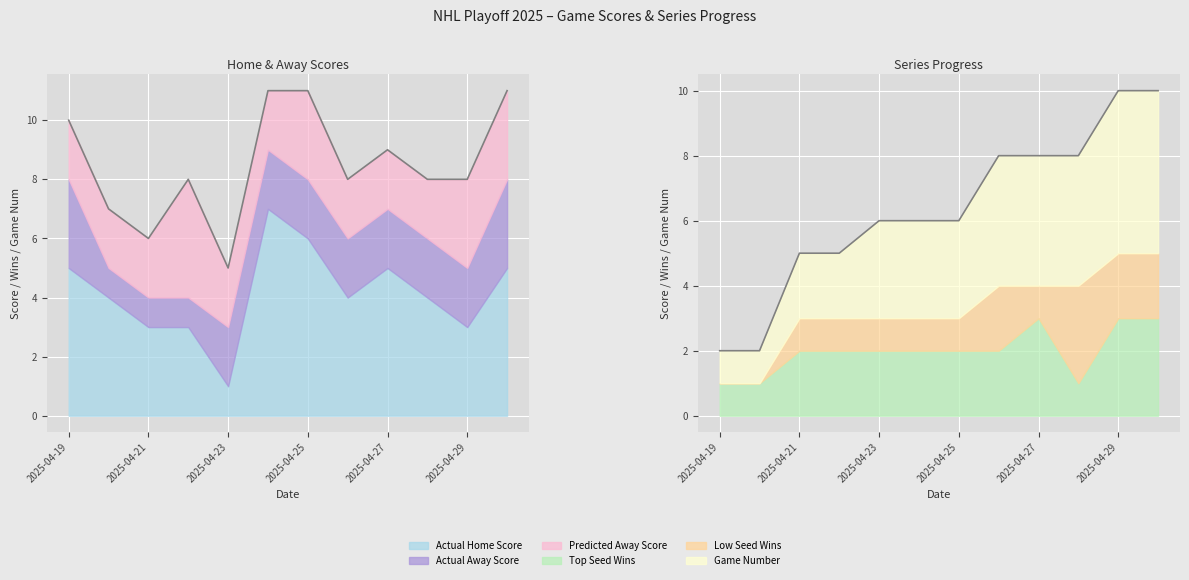

How many interior local valleys does the TOPSEEDWINS series have?

1